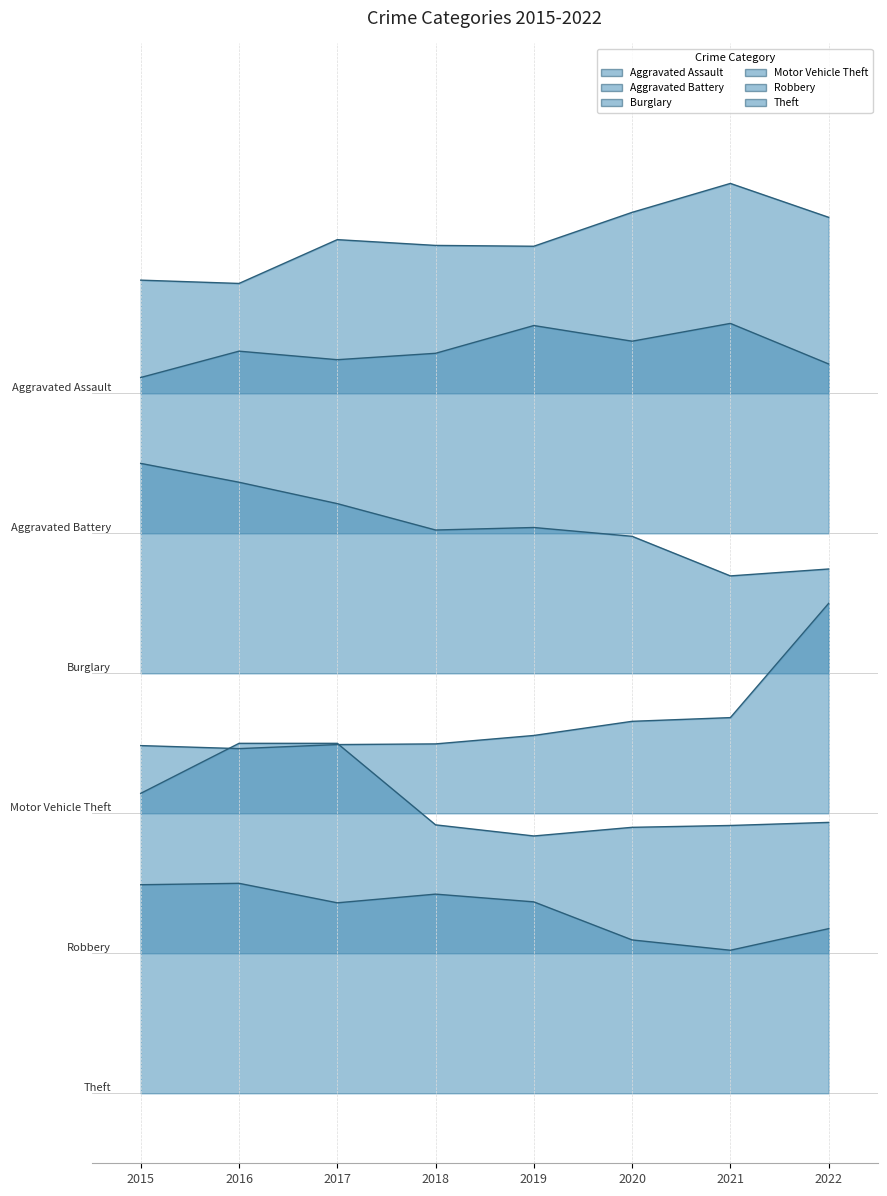

Does the chart have visible grid lines?

Yes